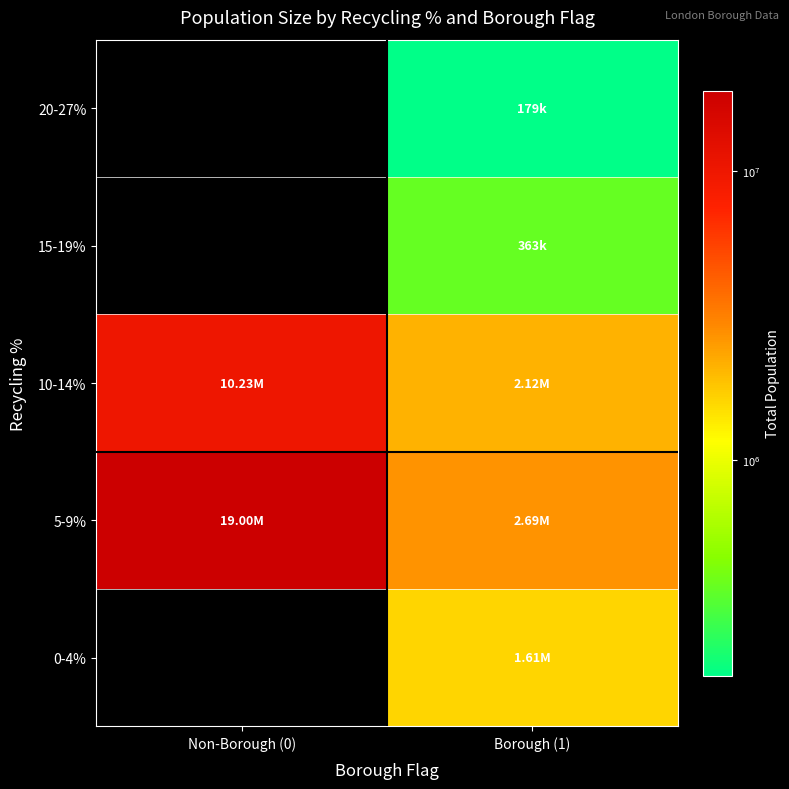

Rank the categories by 20-27% value from lowest to highest.

Non-Borough (0), Borough (1)